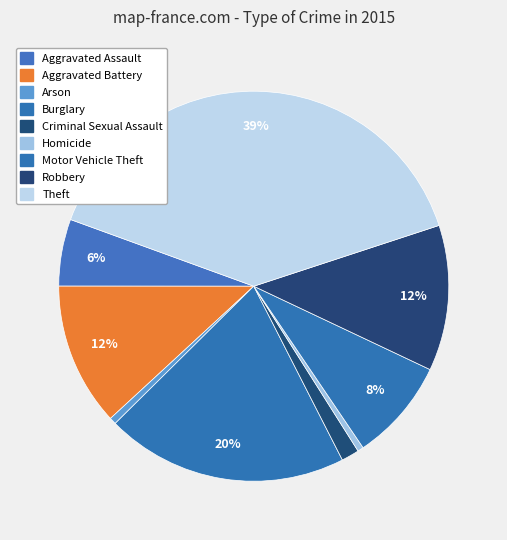

Combined, do Arson and Aggravated Battery account for over 50%?

No